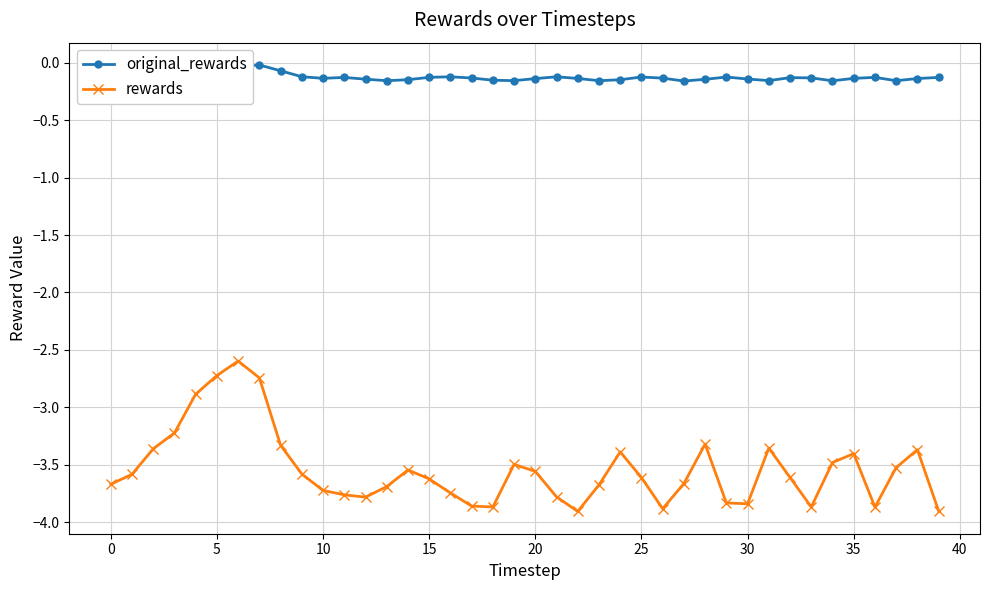

What is the difference between the second highest and minimum values in the rewards series?

1.2